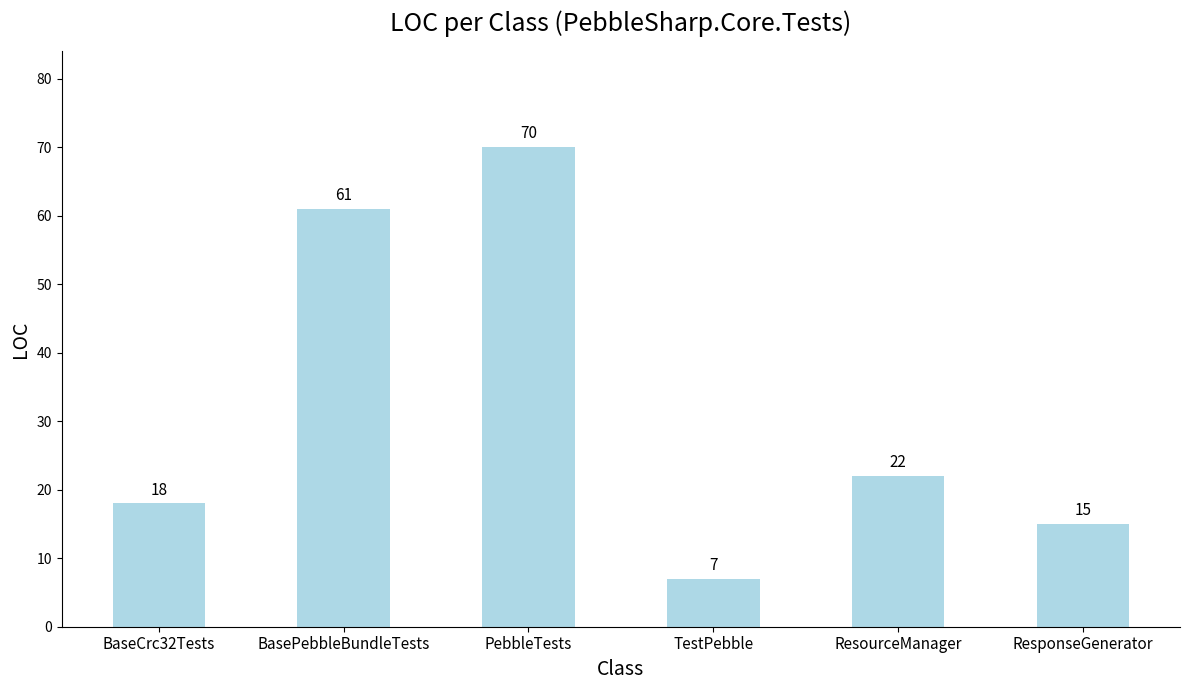

Reading left to right, transcribe all the data shown in this chart.

18	61	70	7	22	15